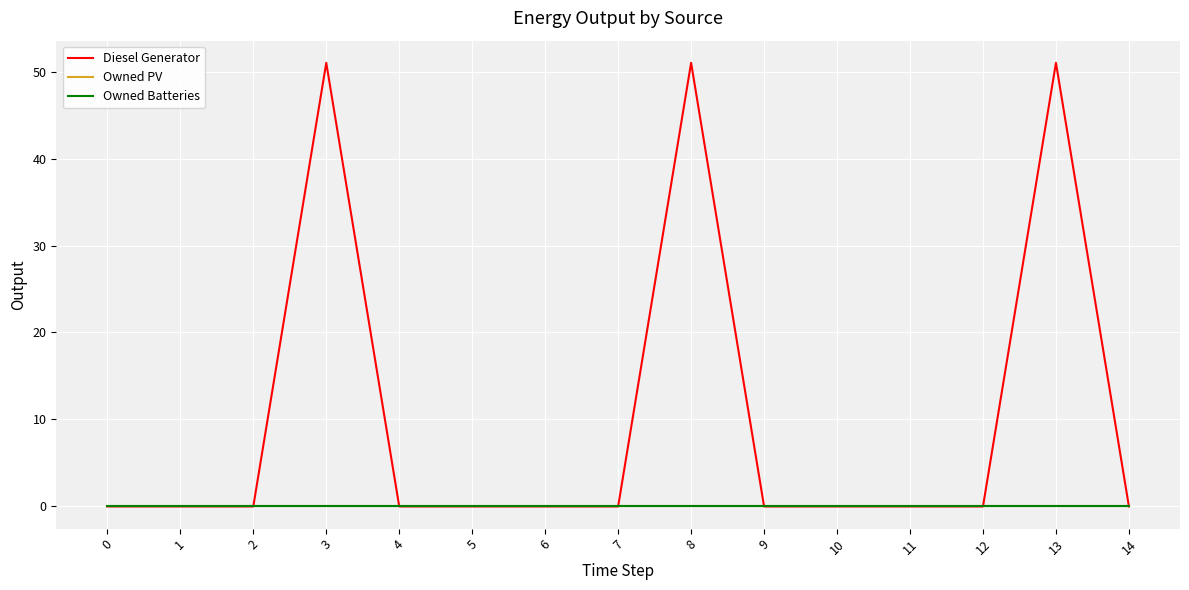

Is the value of Owned PV at 4 greater than the value of Diesel Generator at 10?

Yes